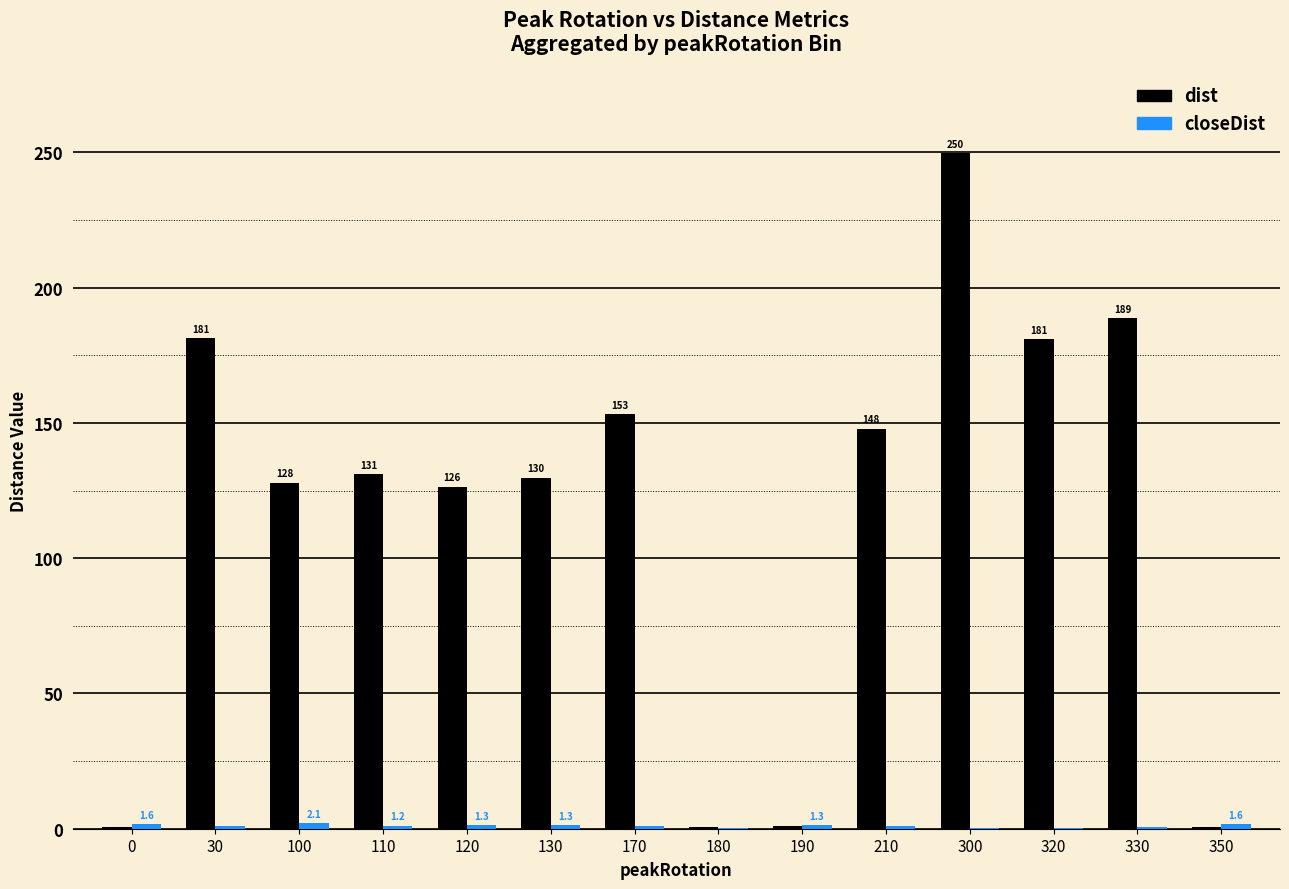

Which series has the largest total across all categories?

dist